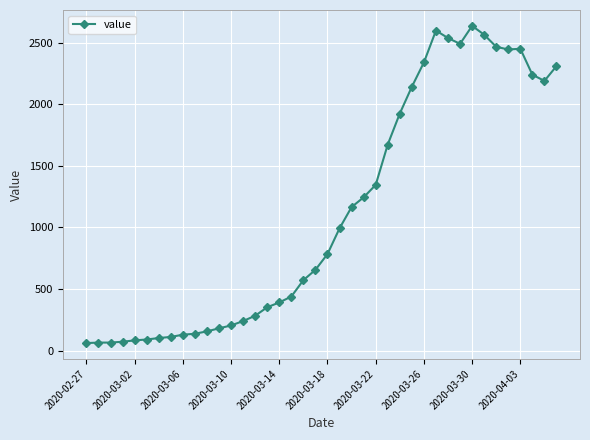

What is the smallest value displayed?

61